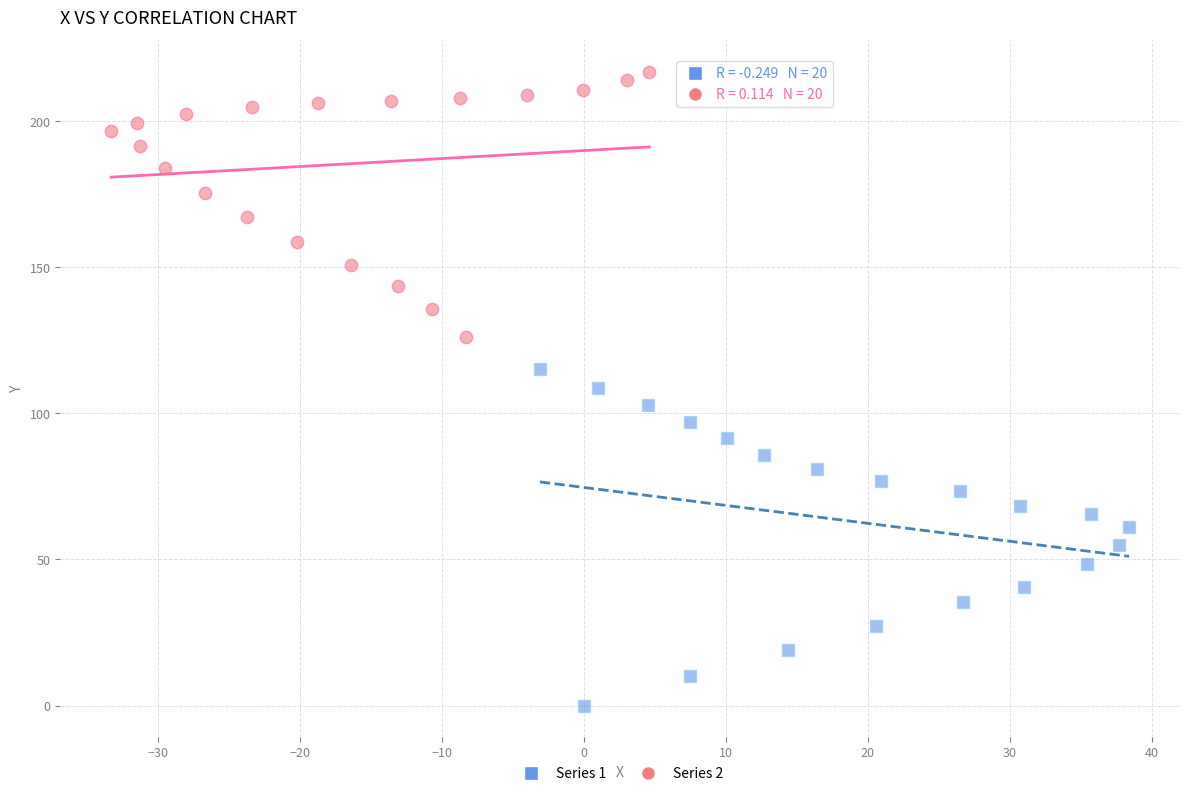

Which series contains the lowest Y value?

Series 1